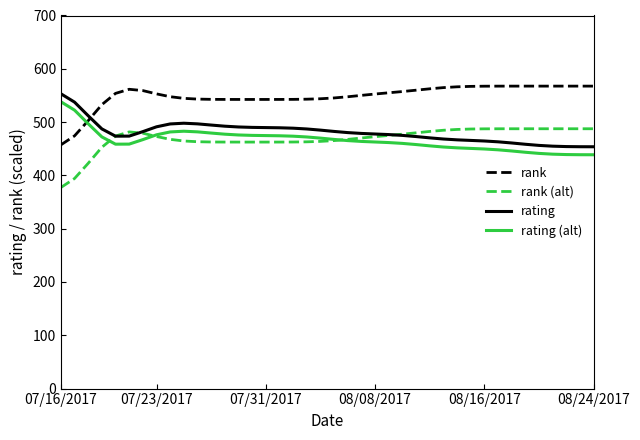

True or false: rank and rank (alt) intersect in this chart.

False